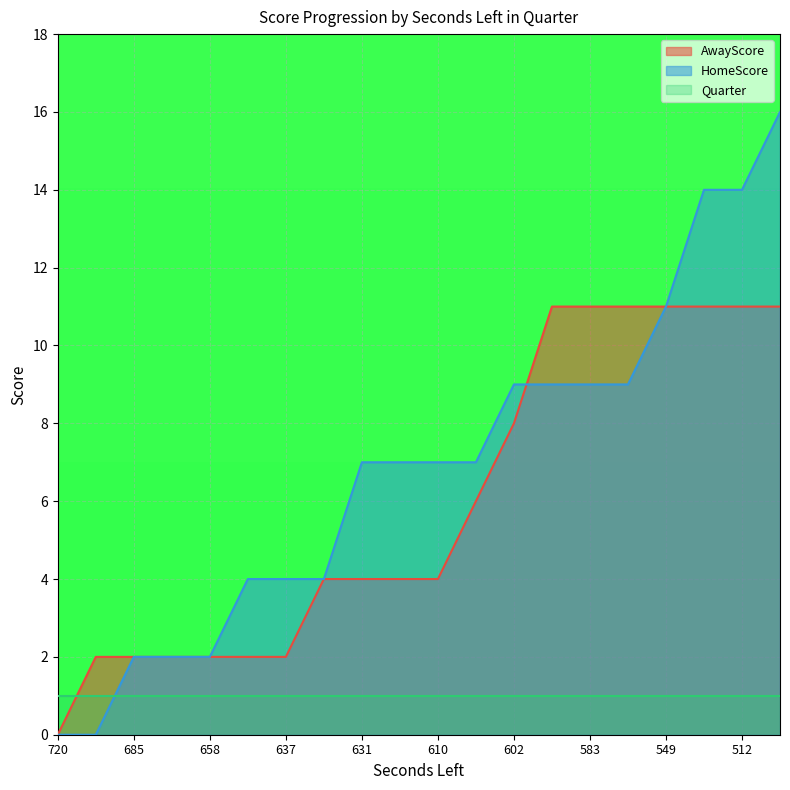

How many times do Quarter and AwayScore cross each other?

1